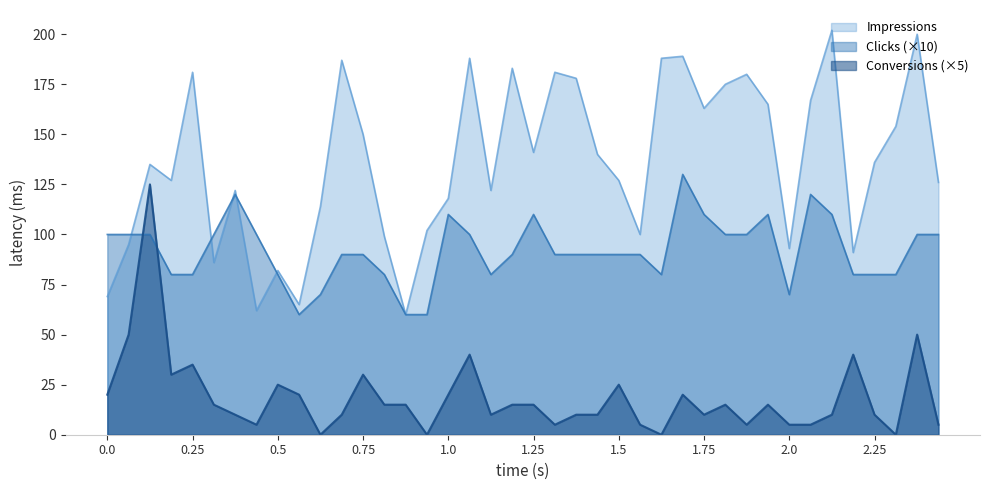

True or false: Conversions (×5) and Impressions cross at least once.

False